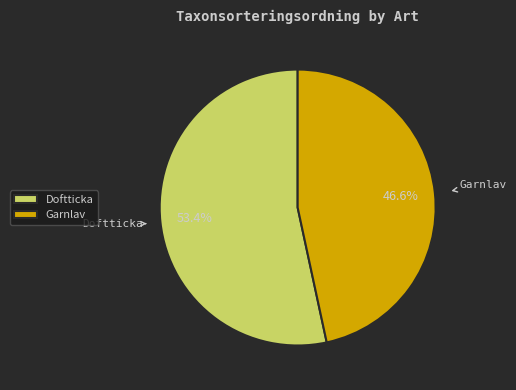

Do Garnlav and Doftticka together represent more than half of the pie?

Yes